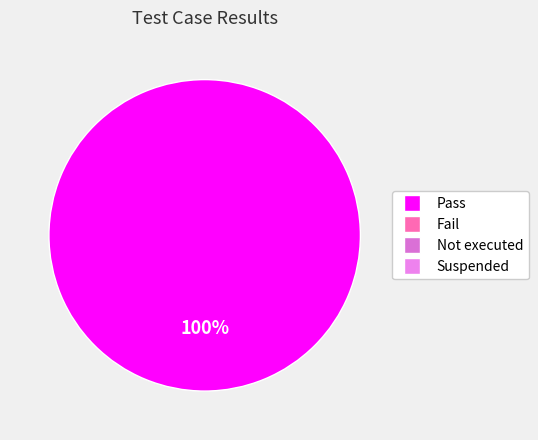

Does any single category account for the majority?

Yes